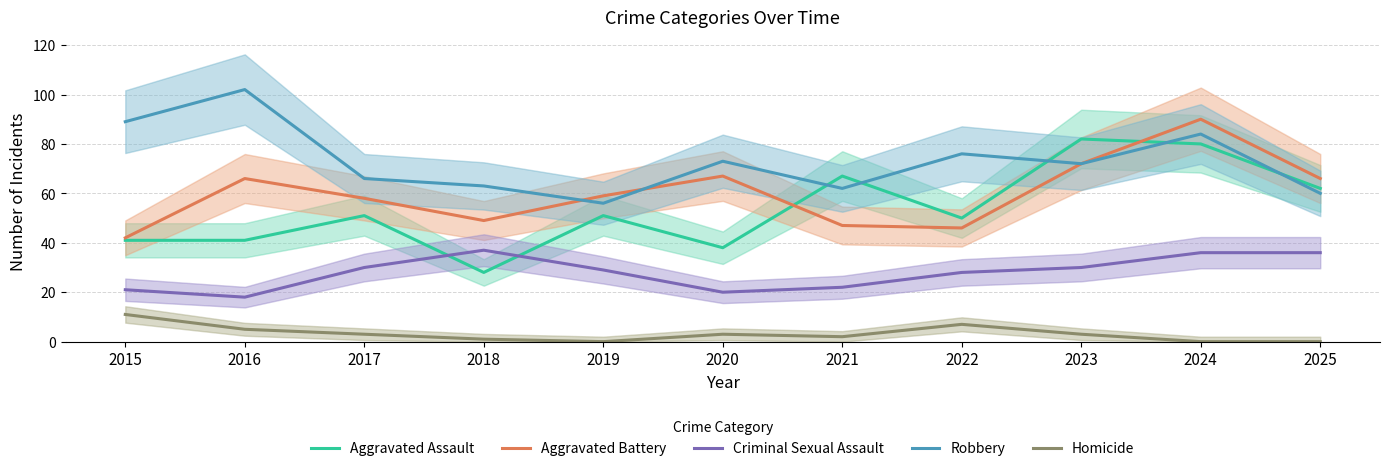

What is the difference between the highest and lowest values at 2022?

69